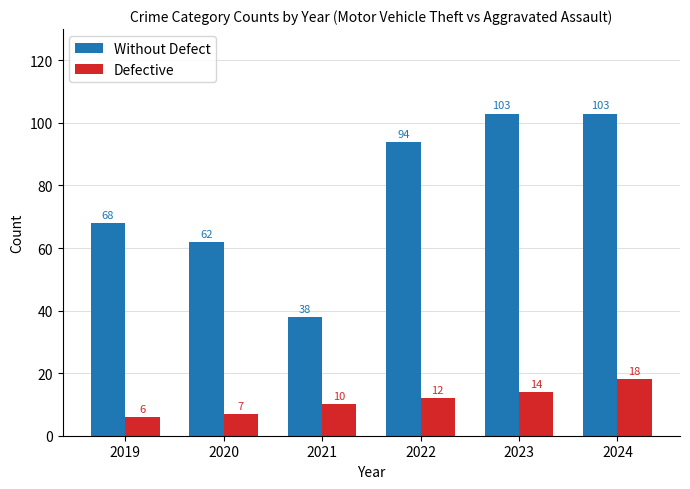

Between 2022 and 2023, which series saw the biggest shift?

Without Defect